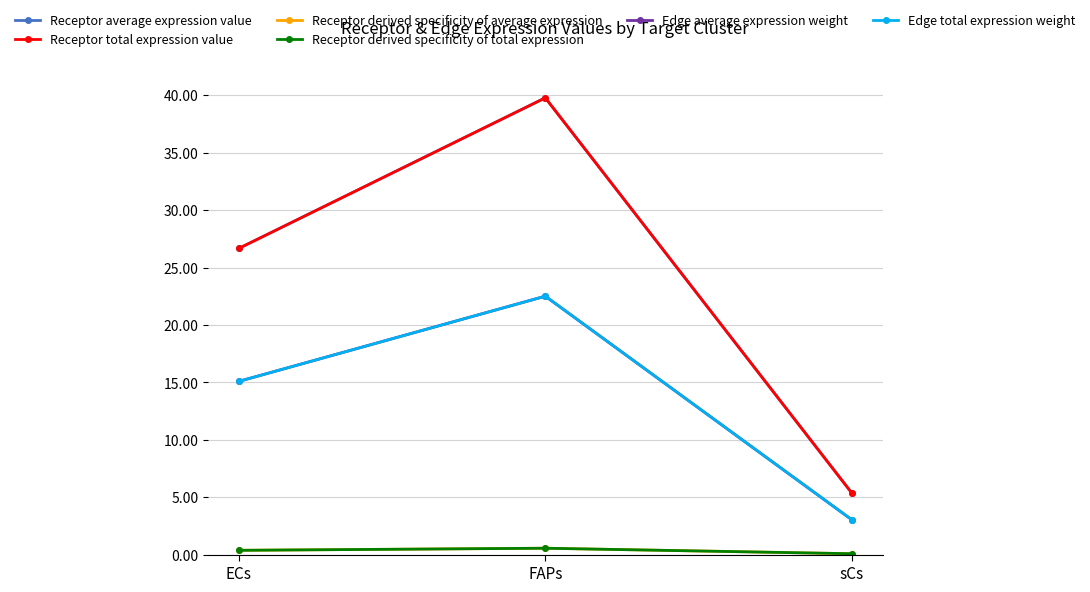

What position from the left is sCs?

3